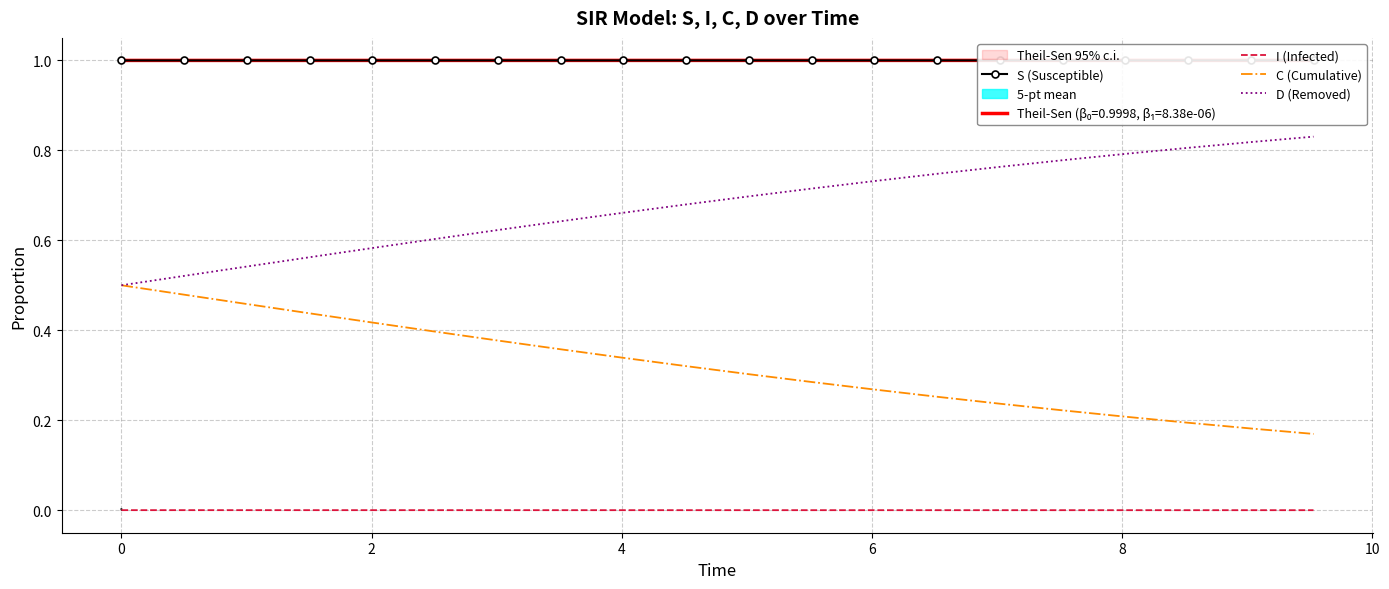

What is the difference between the maximum and minimum values in the C (Cumulative) series?

0.3